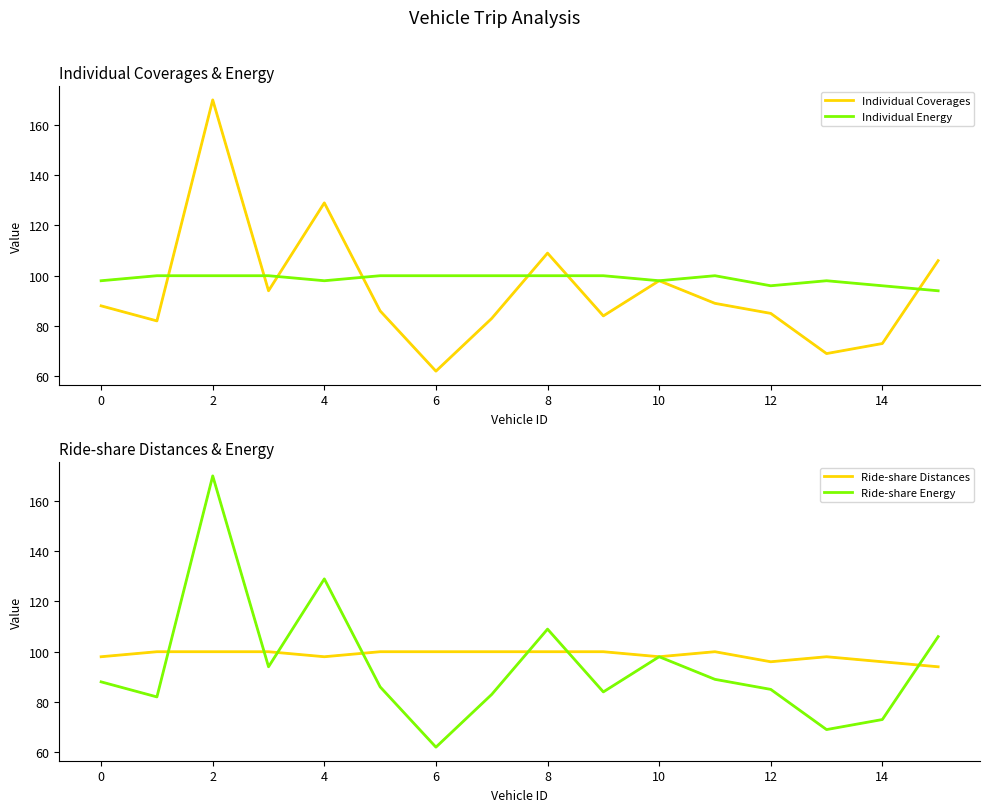

What is the greatest value displayed?

170